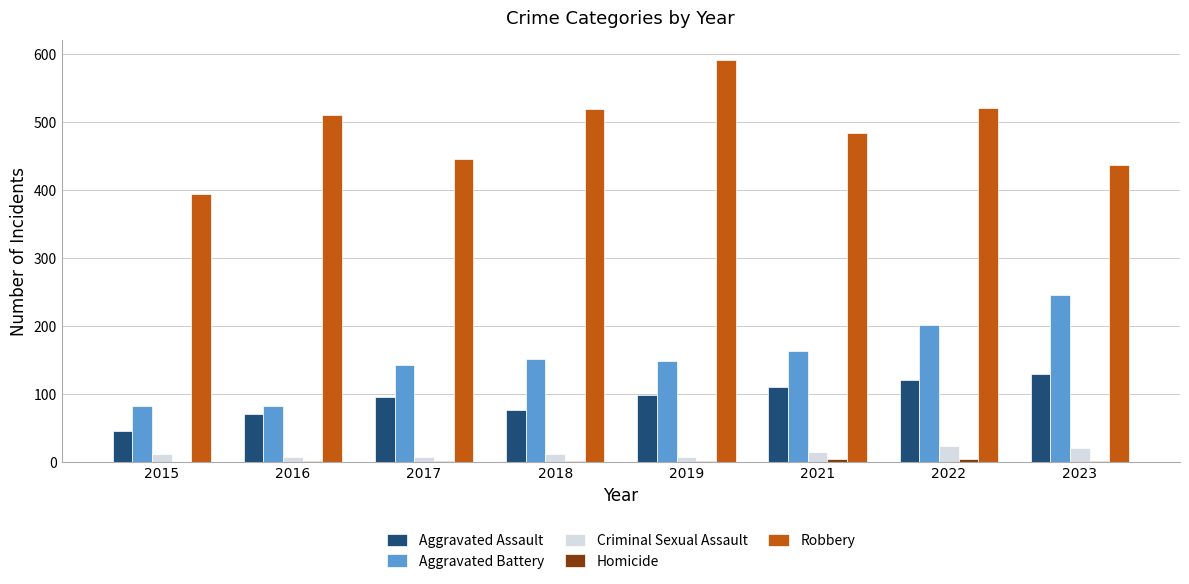

What is the sum of all Aggravated Assault values?

748